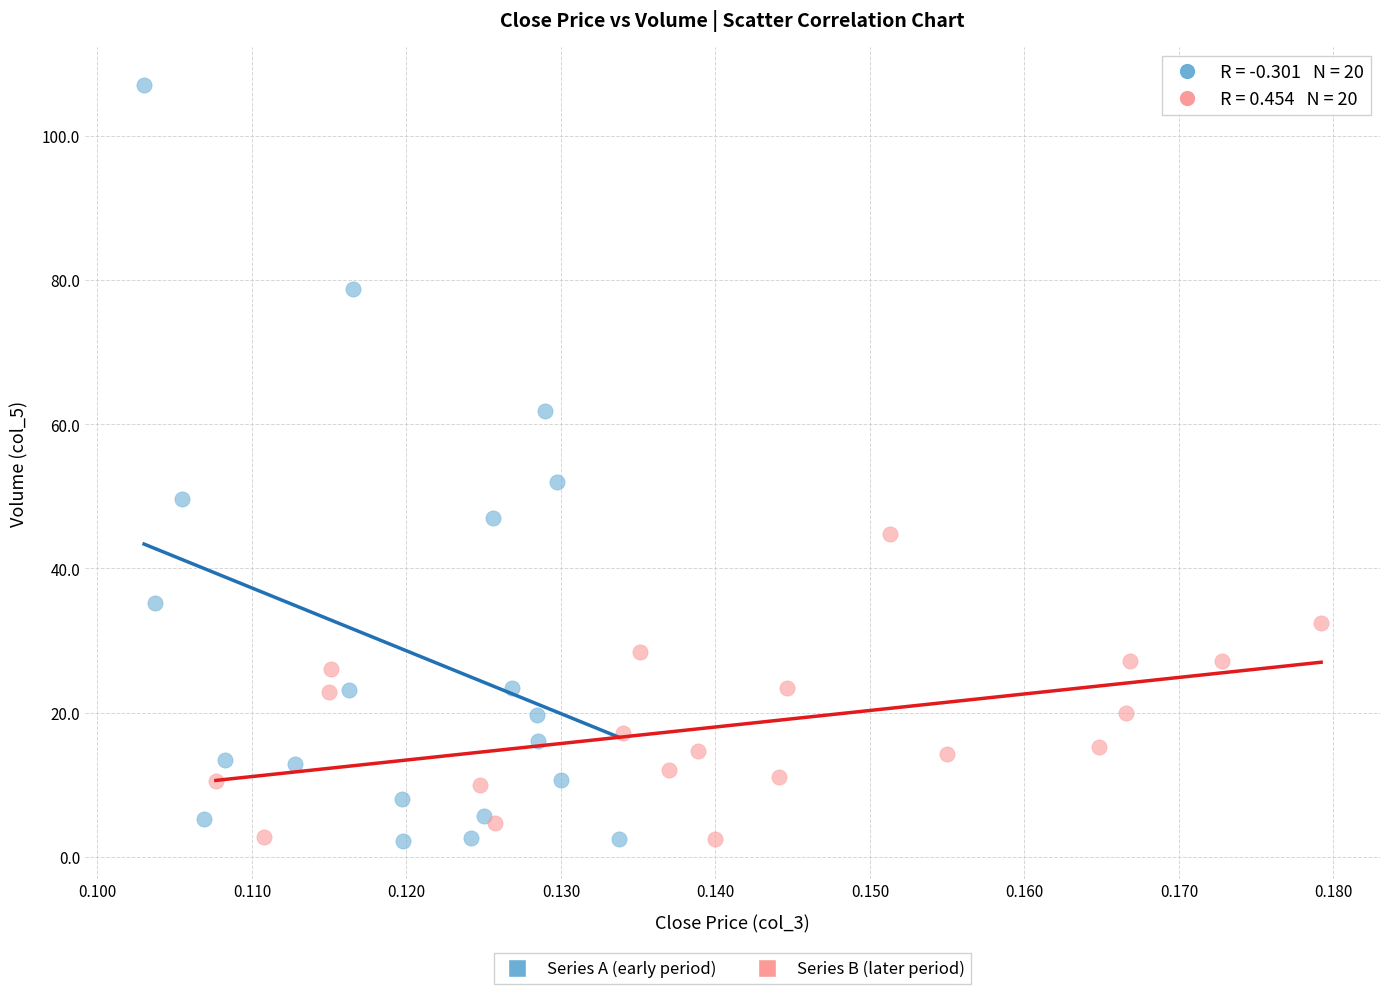

Which series has the widest spread of Y values?

Series A (early period)